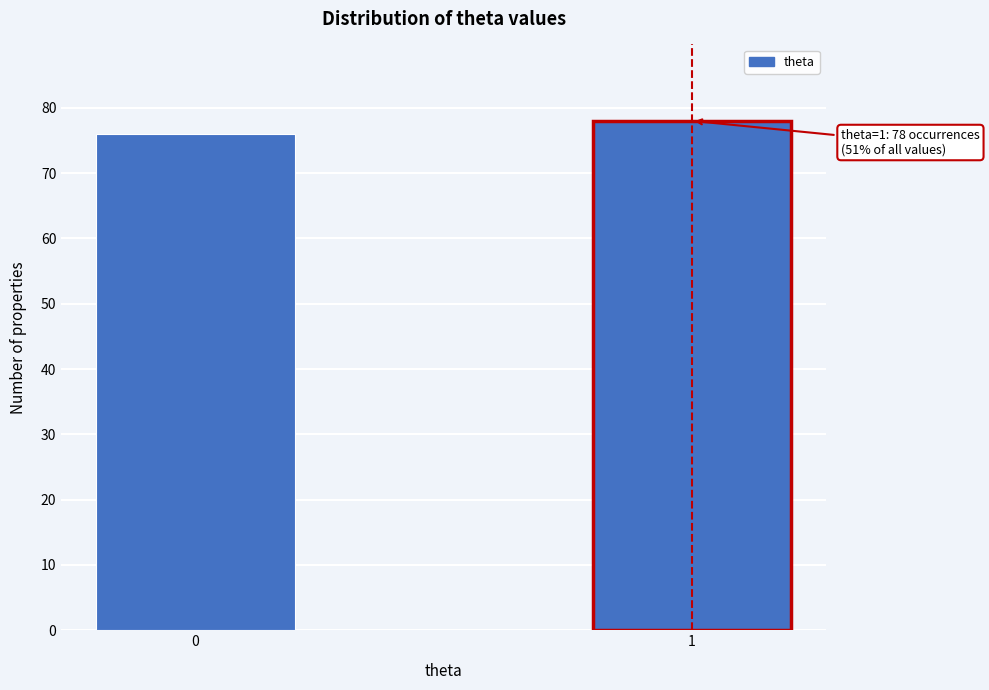

Reading left to right, what are all the values shown in this chart?

0=76	1=78